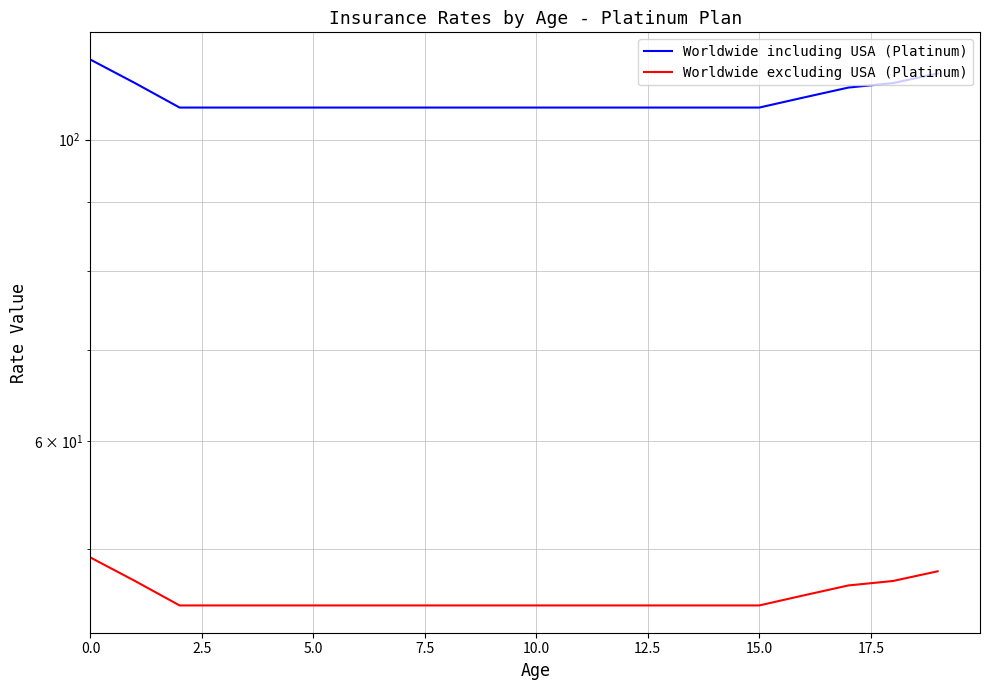

True or false: Worldwide excluding USA (Platinum) and Worldwide including USA (Platinum) intersect in this chart.

False